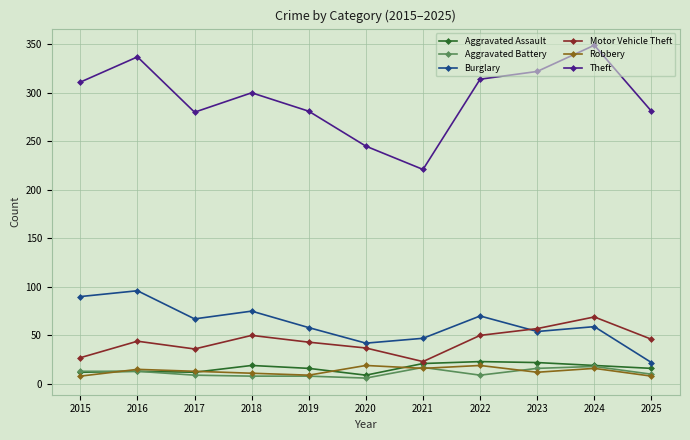

How many interior local peaks does the Theft series have?

3